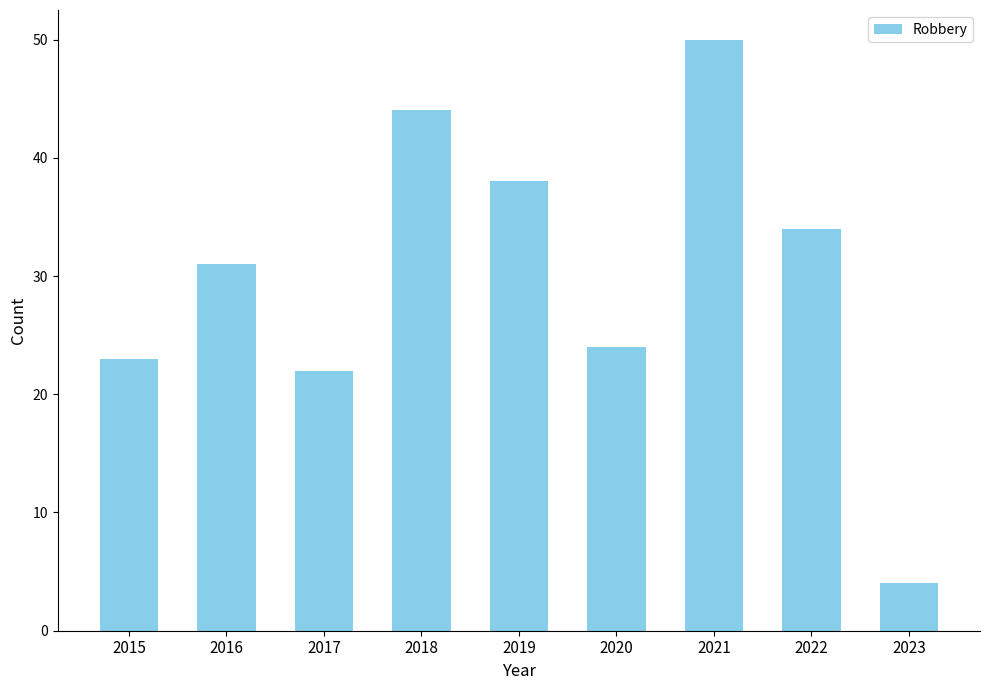

Rank the categories by value from highest to lowest.

2021, 2018, 2019, 2022, 2016, 2020, 2015, 2017, 2023